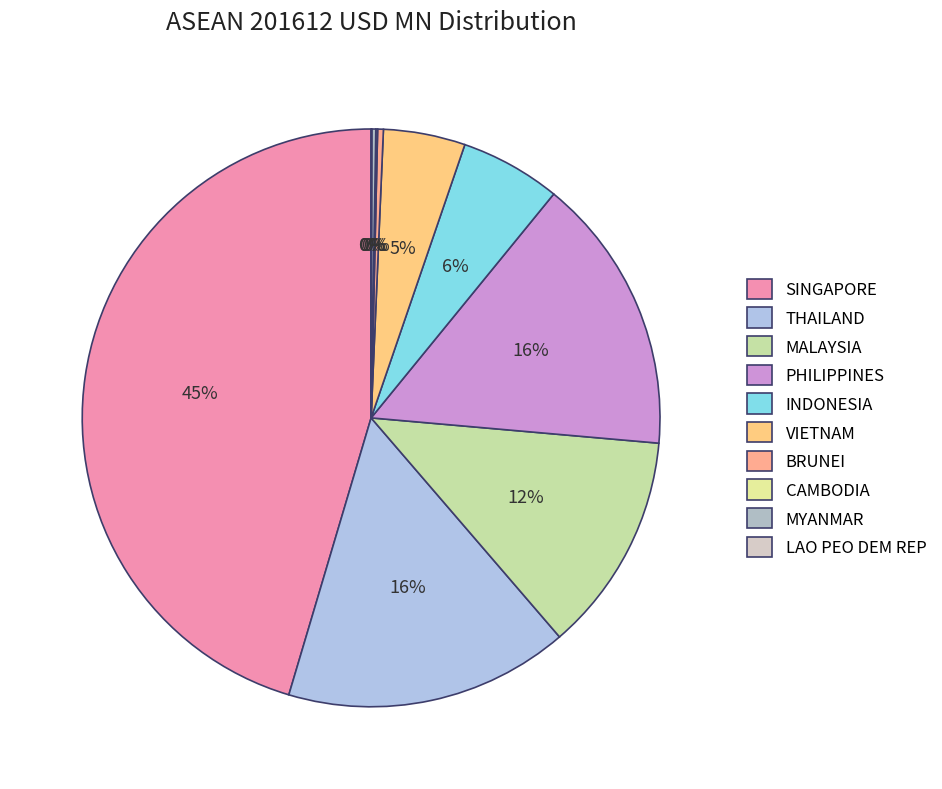

To the nearest percent, what portion does VIETNAM represent?

5%